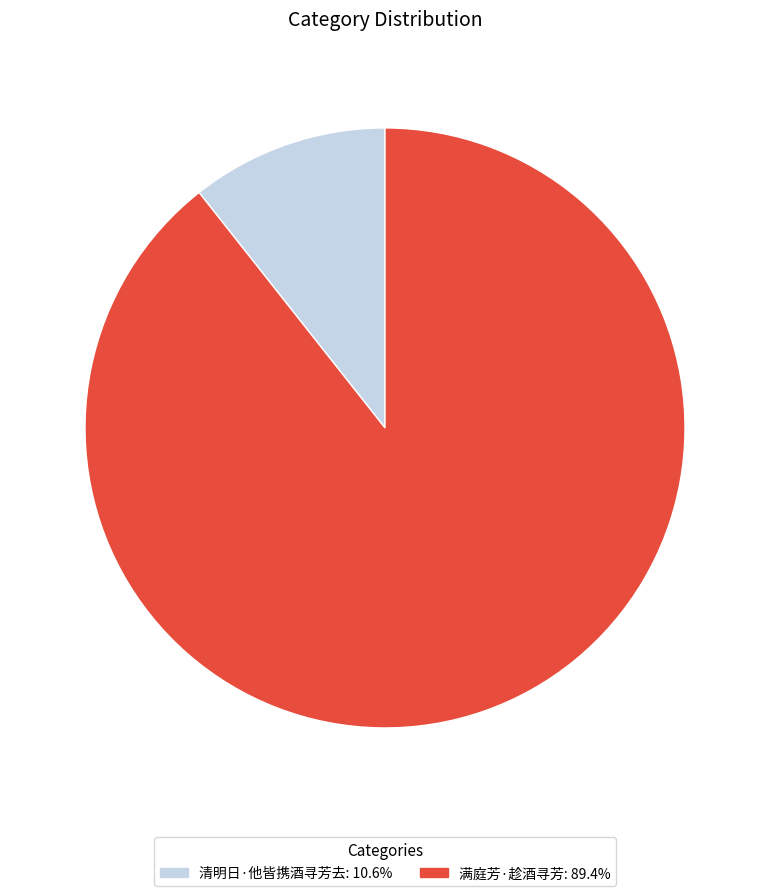

Which category accounts for the majority?

满庭芳·趁酒寻芳